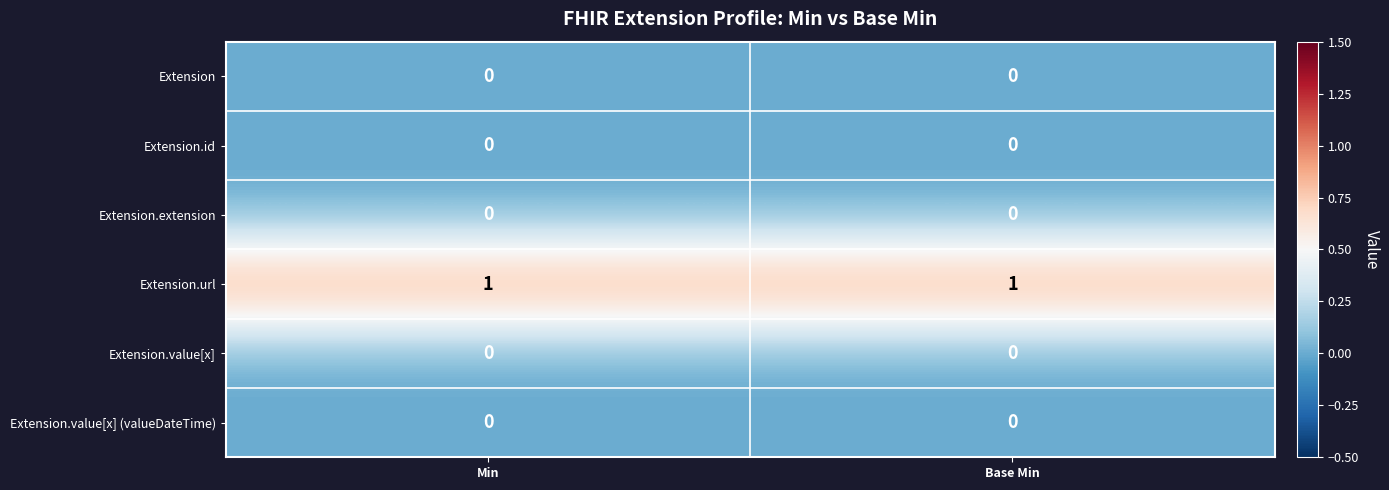

What is the total value across all series at Min?

1